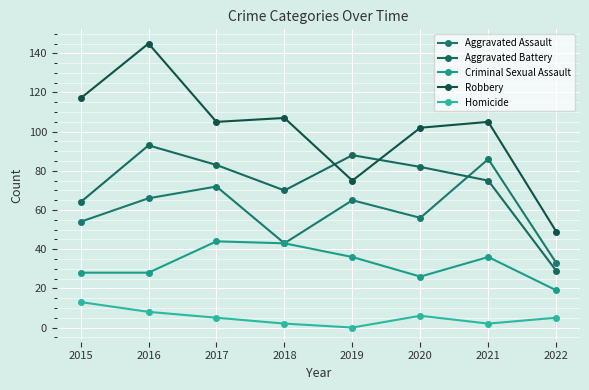

What is the total value across all series at 2018?

265